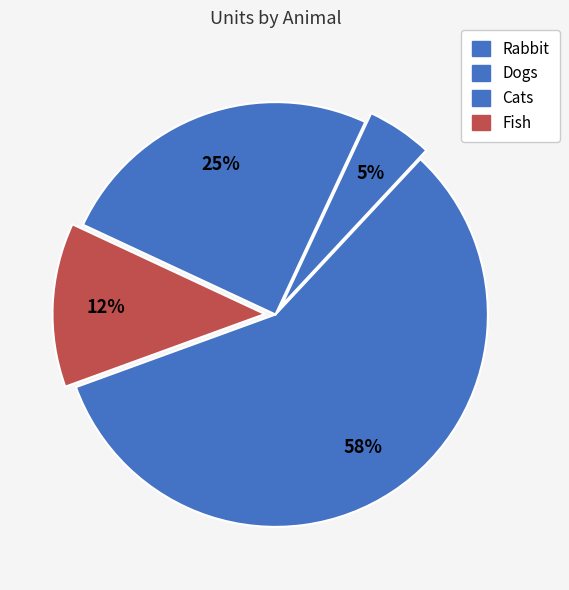

What is the largest slice in the pie chart?

Rabbit